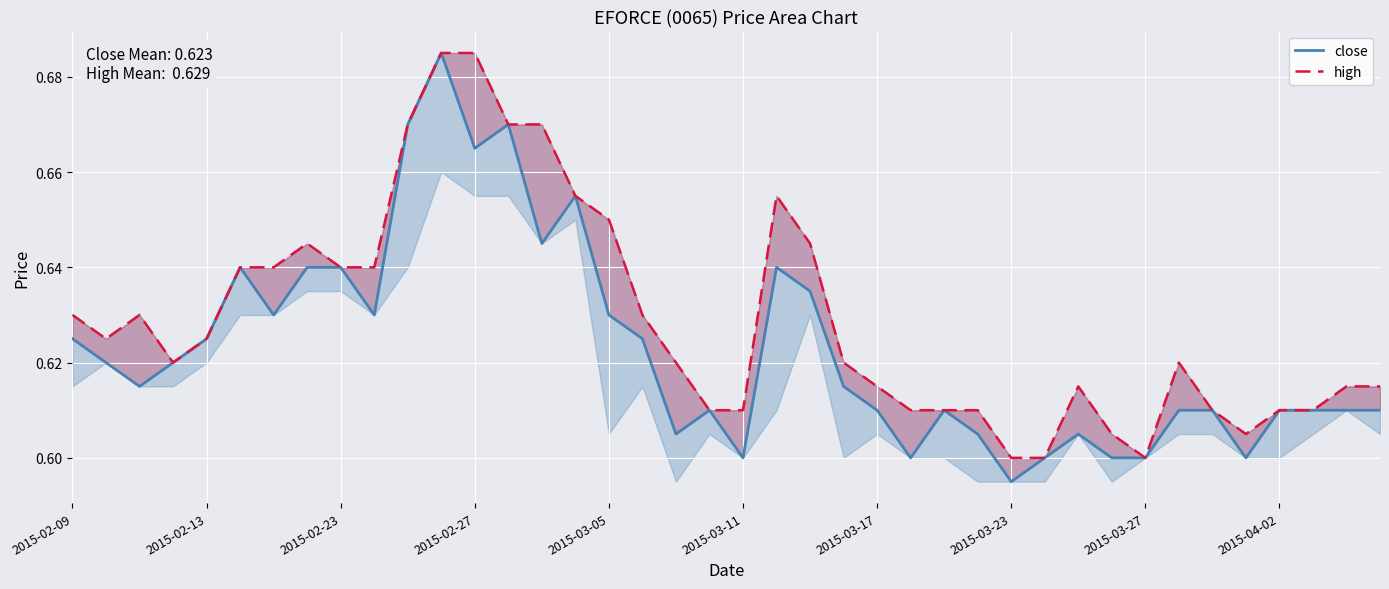

At how many categories does at least one series exceed 0?

40